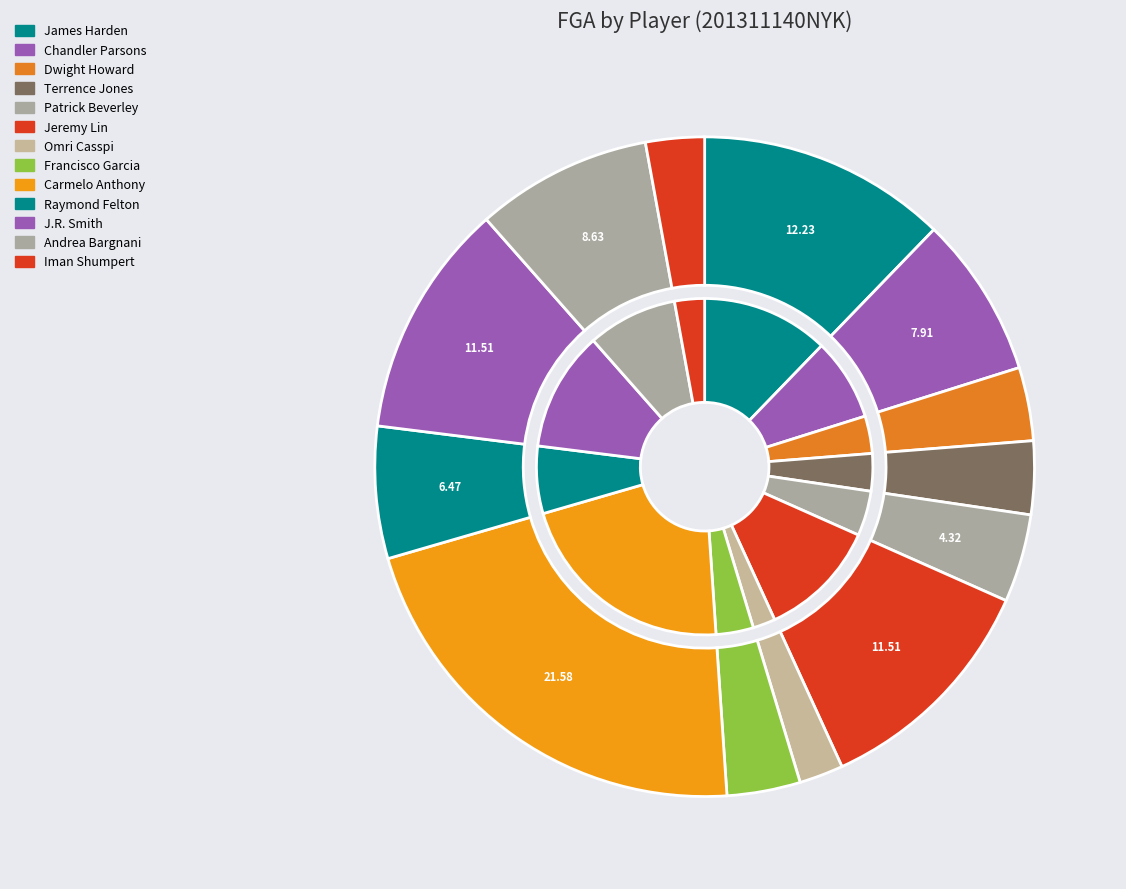

Which slice is the largest?

Carmelo Anthony